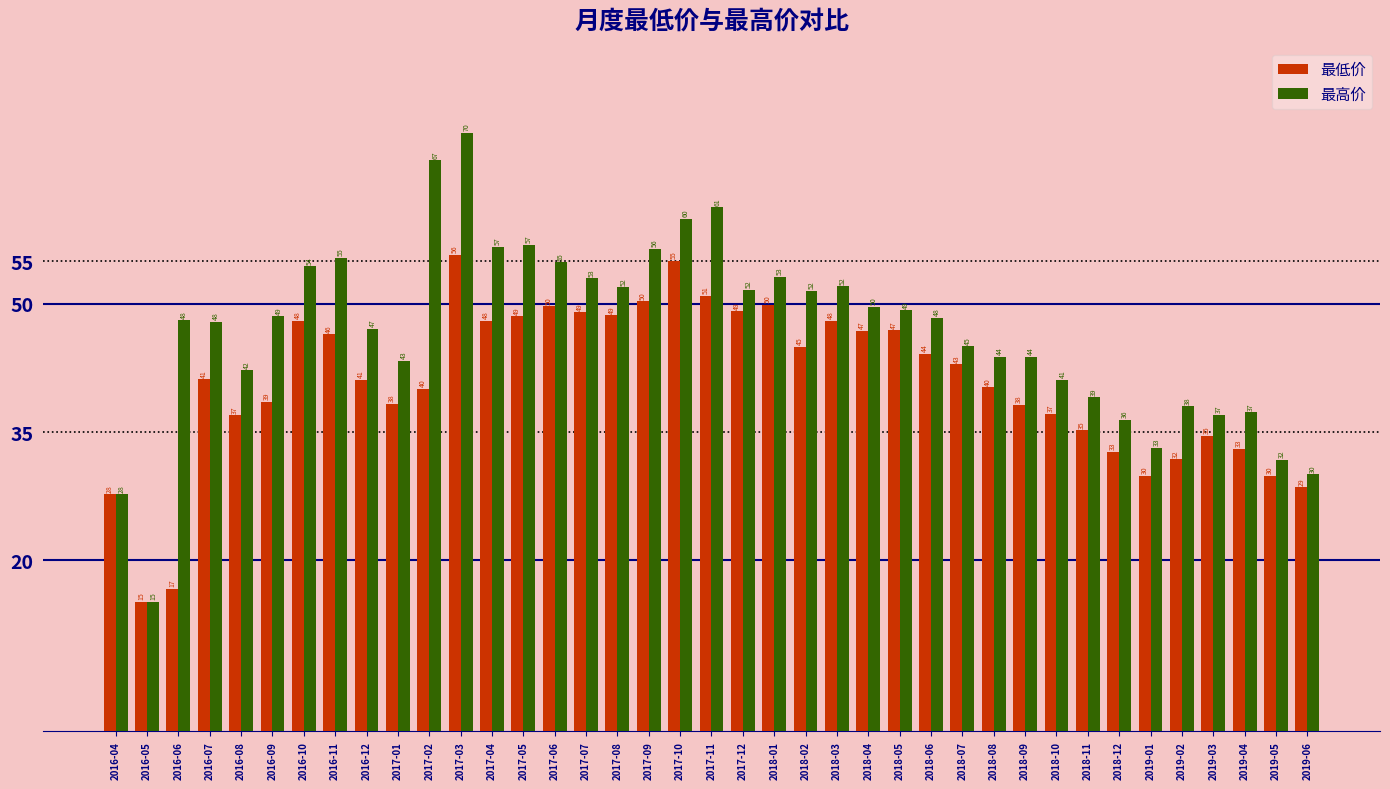

Which label corresponds to the smallest value in the chart?

2016-05